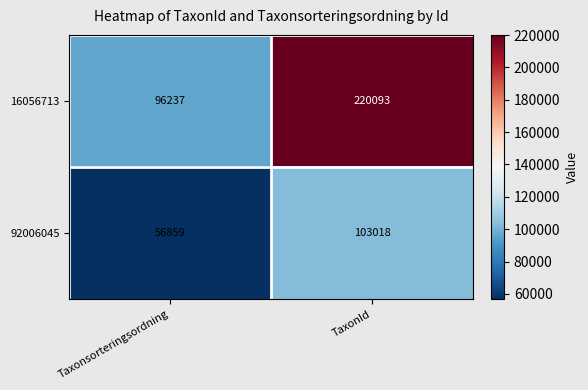

At which label is 16056713 closest to 158165?

Taxonsorteringsordning